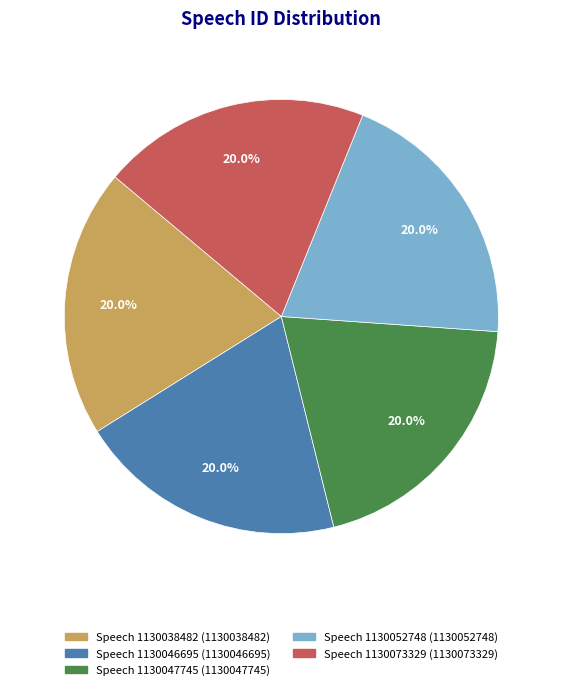

The Speech 1130038482 slice represents 20% of the pie. True or false?

True